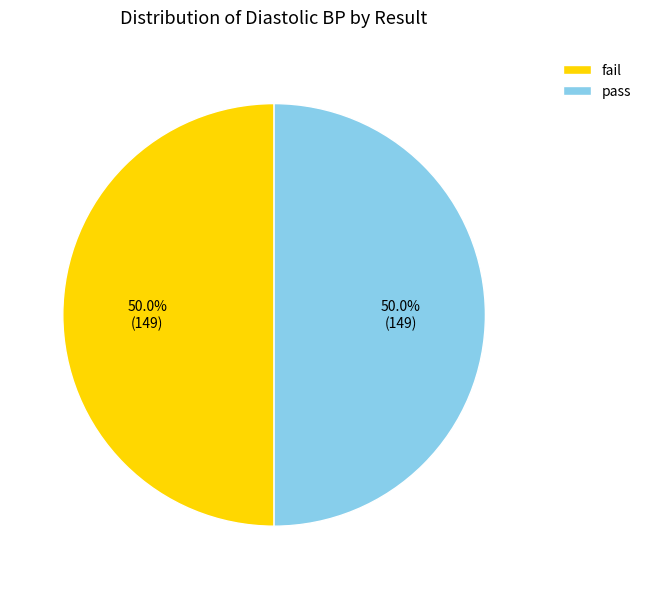

Approximately how many times larger is the value at fail compared to pass?

1.0